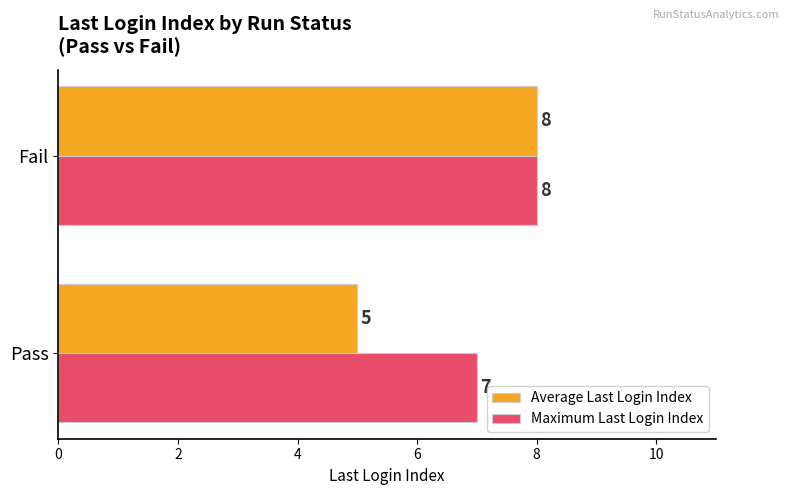

The value of Average Last Login Index at Fail is 8. True or false?

True